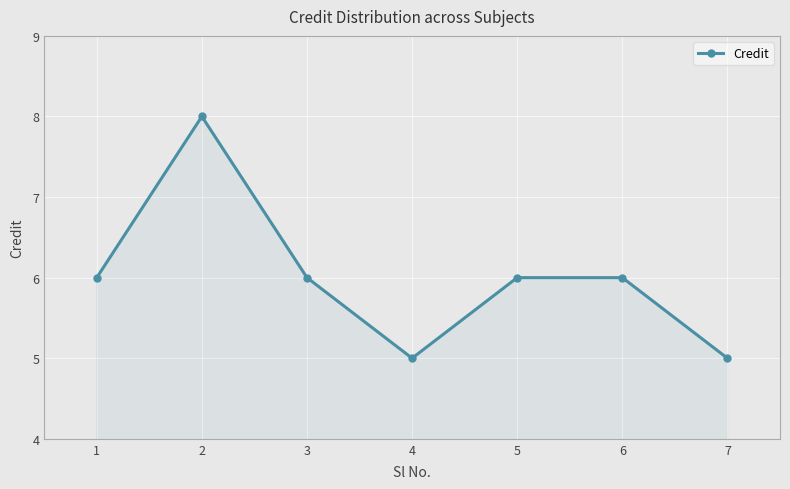

Where is the first local maximum?

2